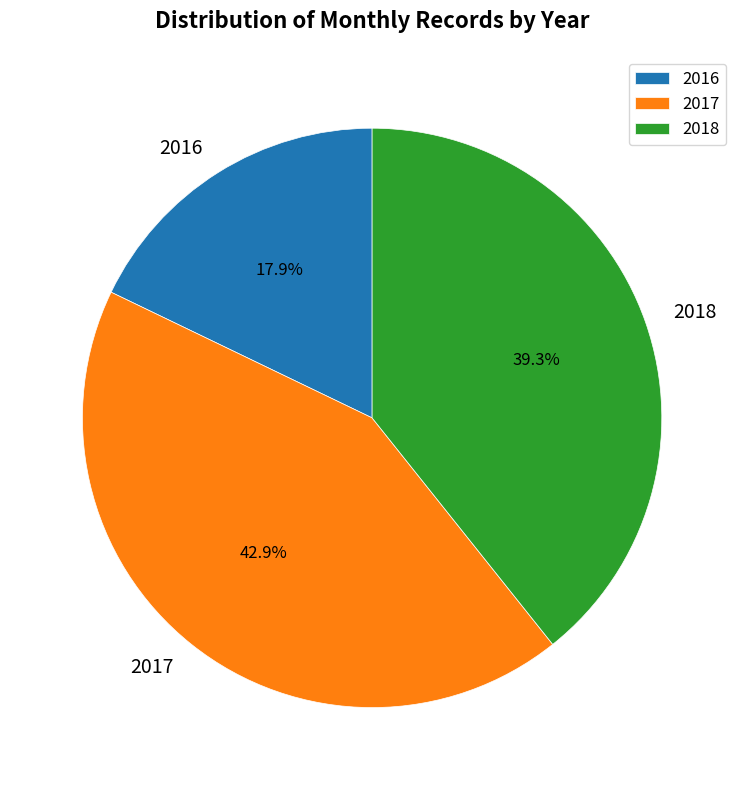

Count the number of slices in the pie.

3